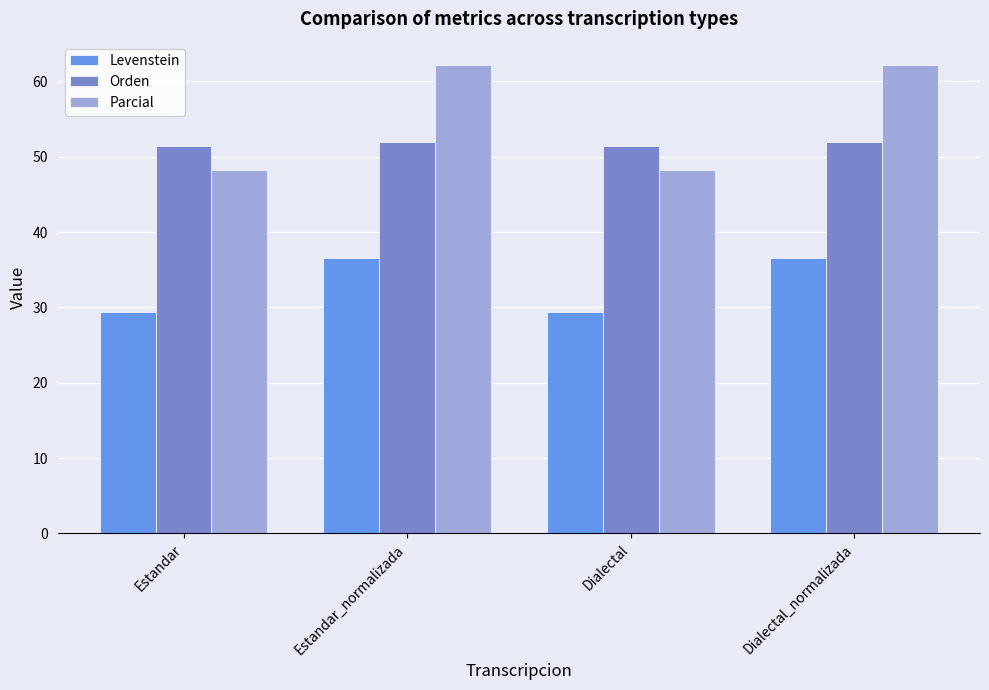

What are all the series names shown in the legend?

Levenstein, Orden, Parcial